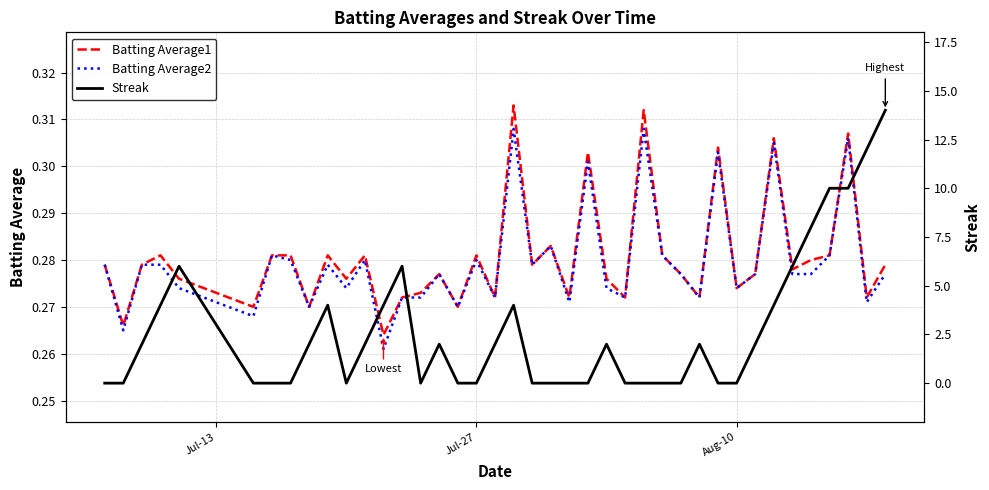

Is this an area chart (filled region under the line)?

No